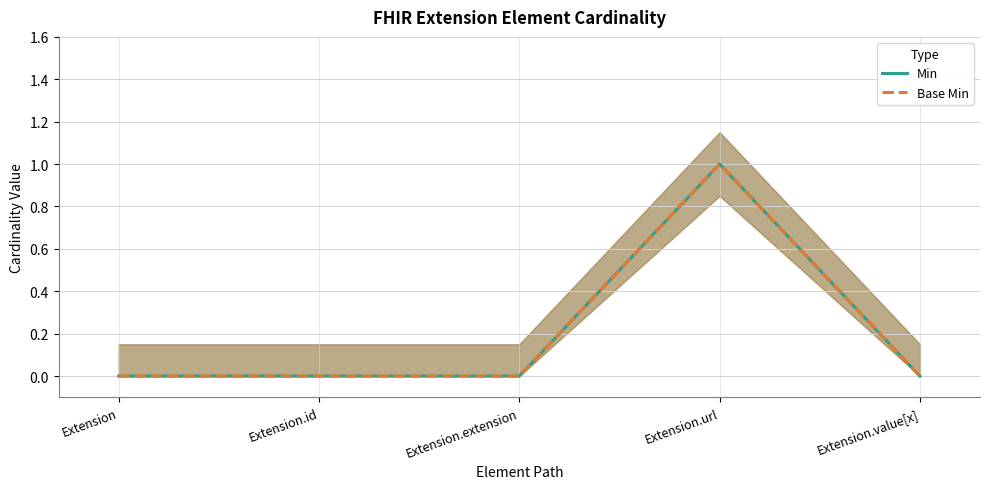

Which series has the largest total across all categories?

Min